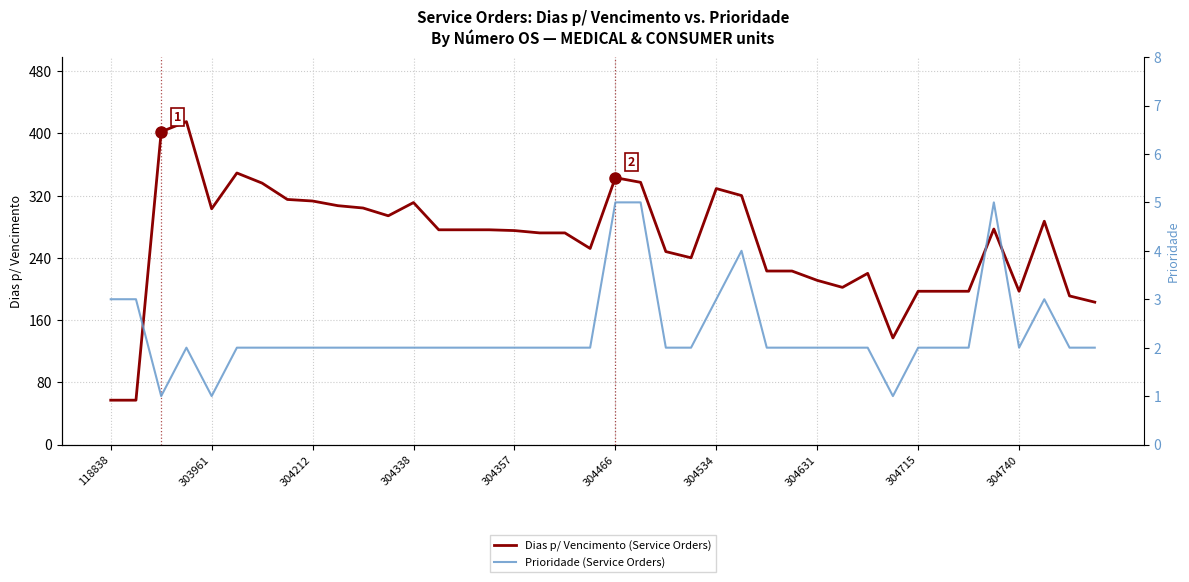

What position from the left is 304534?

7